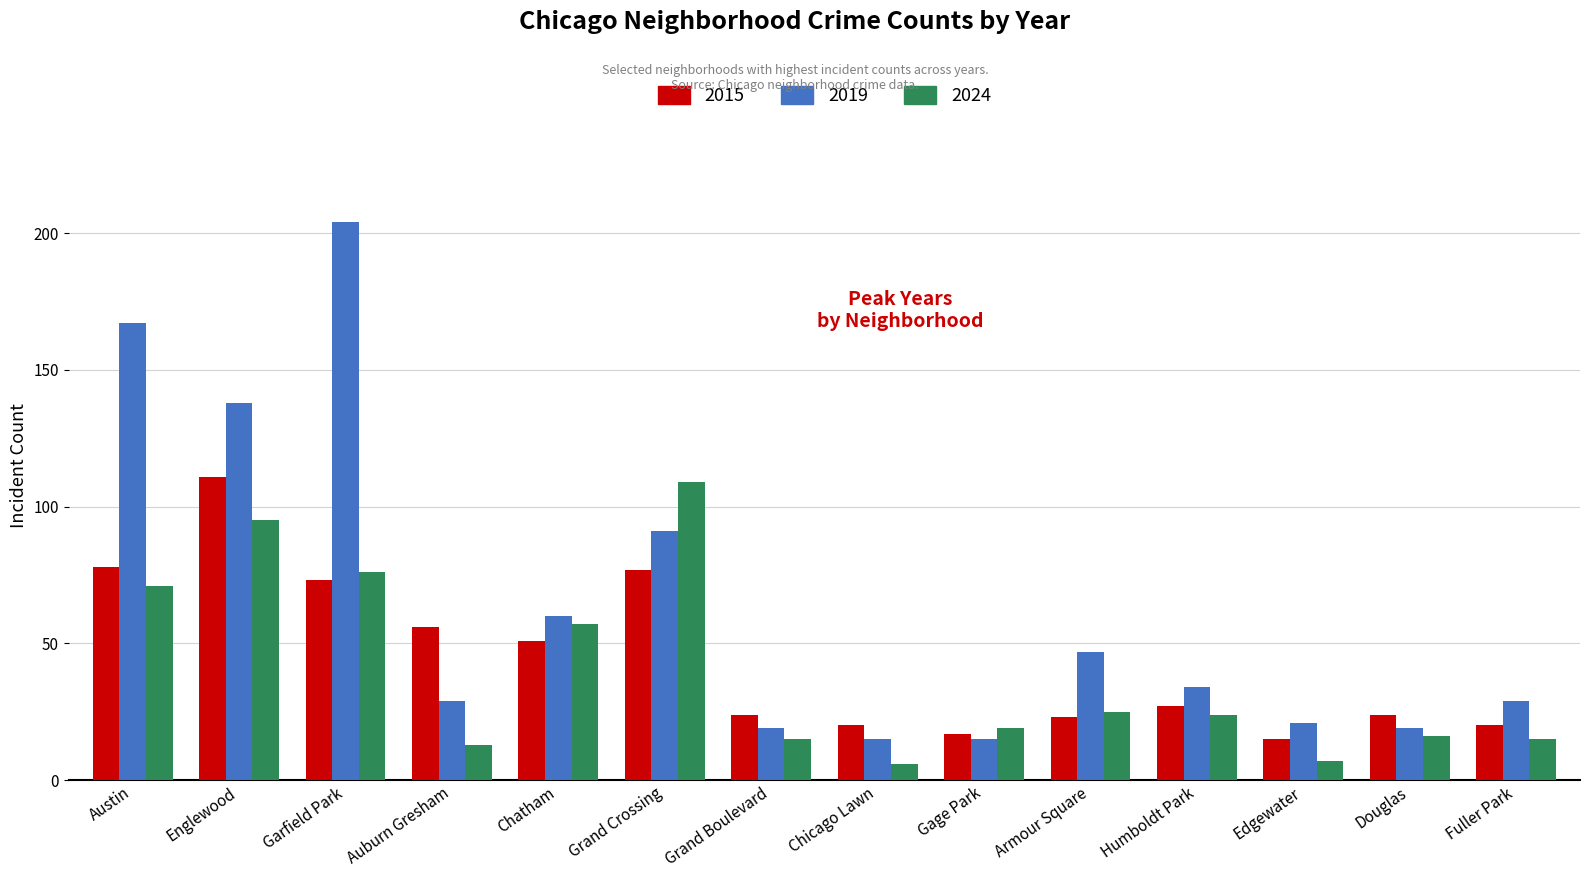

At which category does the chart reach its peak across all series?

Garfield Park